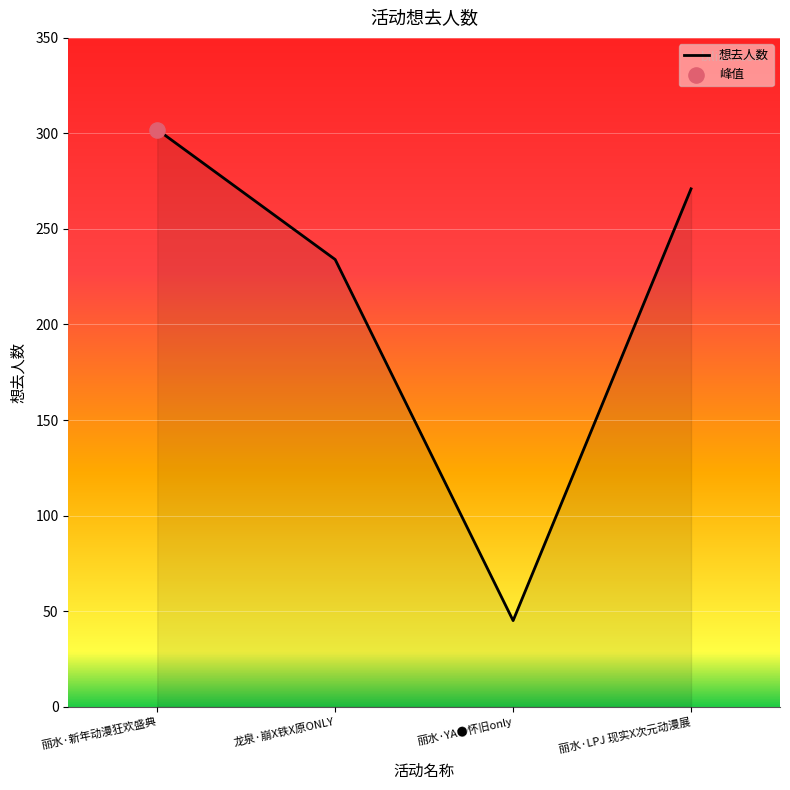

What is the change in value from 龙泉·崩X铁X原ONLY to 丽水·YA●怀旧only?

-189